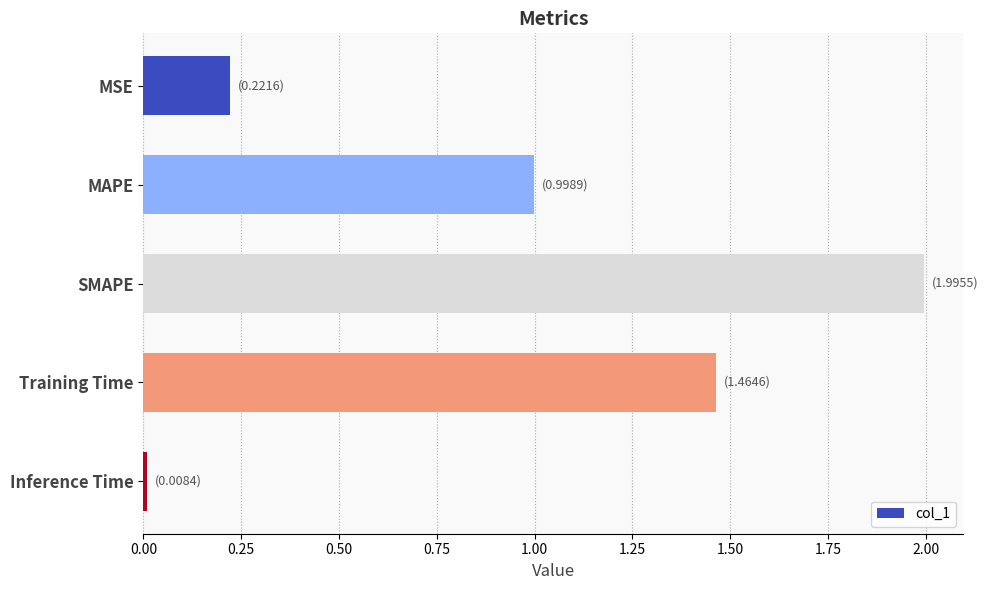

What is the difference between the second highest and second lowest values?

1.2